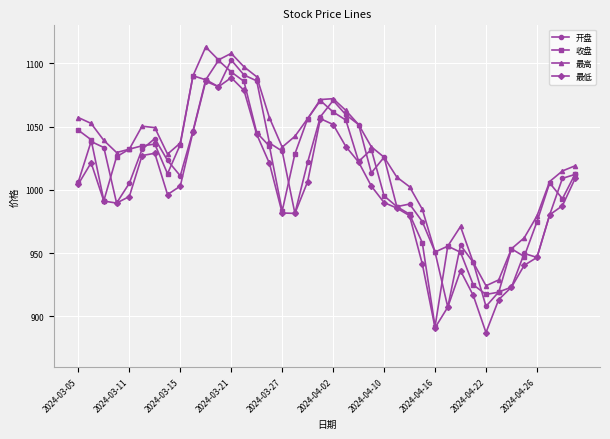

What are all the series names shown in the legend?

开盘, 收盘, 最高, 最低